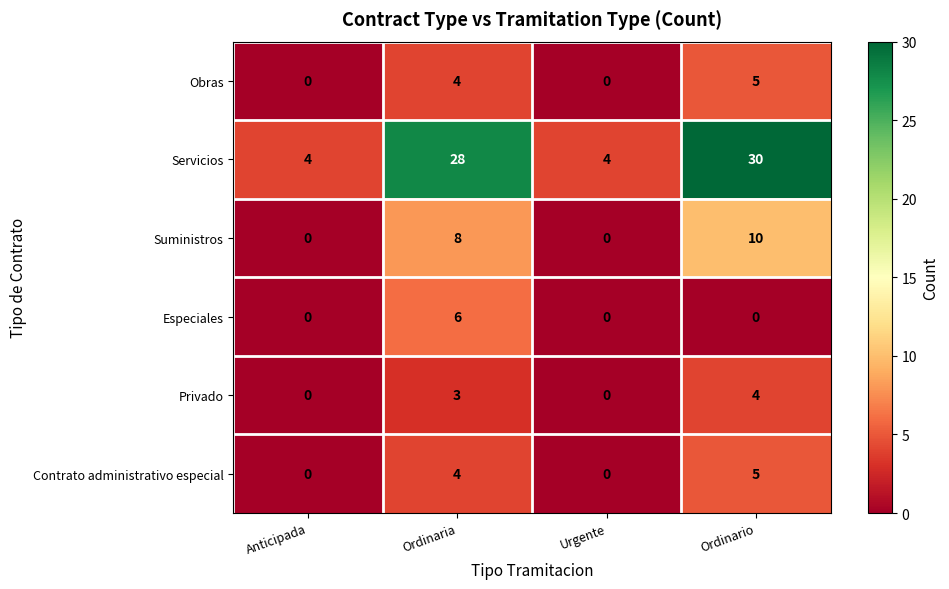

Reading left to right, transcribe all the data shown in this chart.

Obras: Anticipada=0	Ordinaria=4	Urgente=0	Ordinario=5
Servicios: Anticipada=4	Ordinaria=28	Urgente=4	Ordinario=30
Suministros: Anticipada=0	Ordinaria=8	Urgente=0	Ordinario=10
Especiales: Anticipada=0	Ordinaria=6	Urgente=0	Ordinario=0
Privado: Anticipada=0	Ordinaria=3	Urgente=0	Ordinario=4
Contrato administrativo especial: Anticipada=0	Ordinaria=4	Urgente=0	Ordinario=5